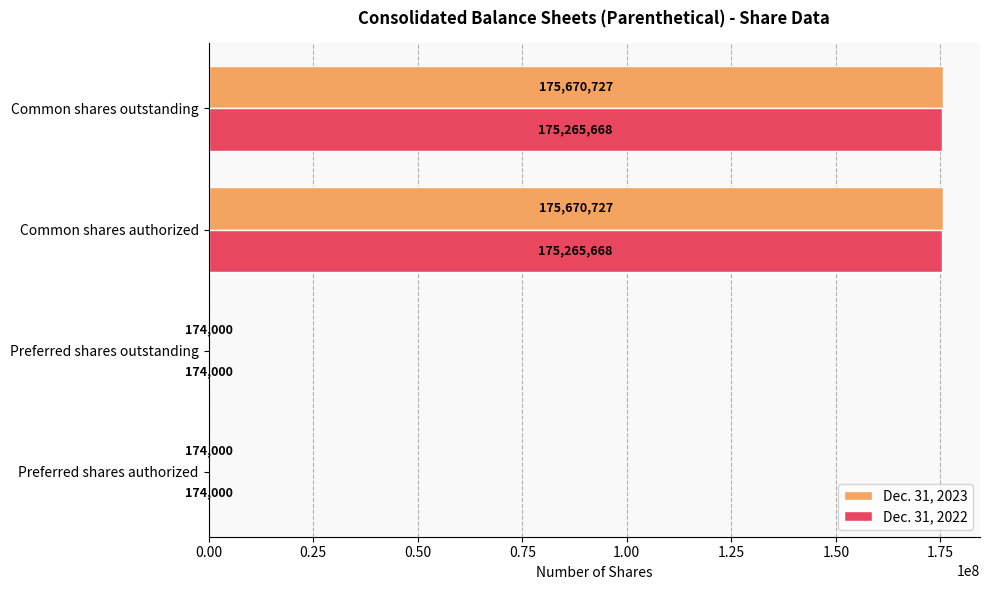

What is the sum of all Dec. 31, 2023 values?

351689454